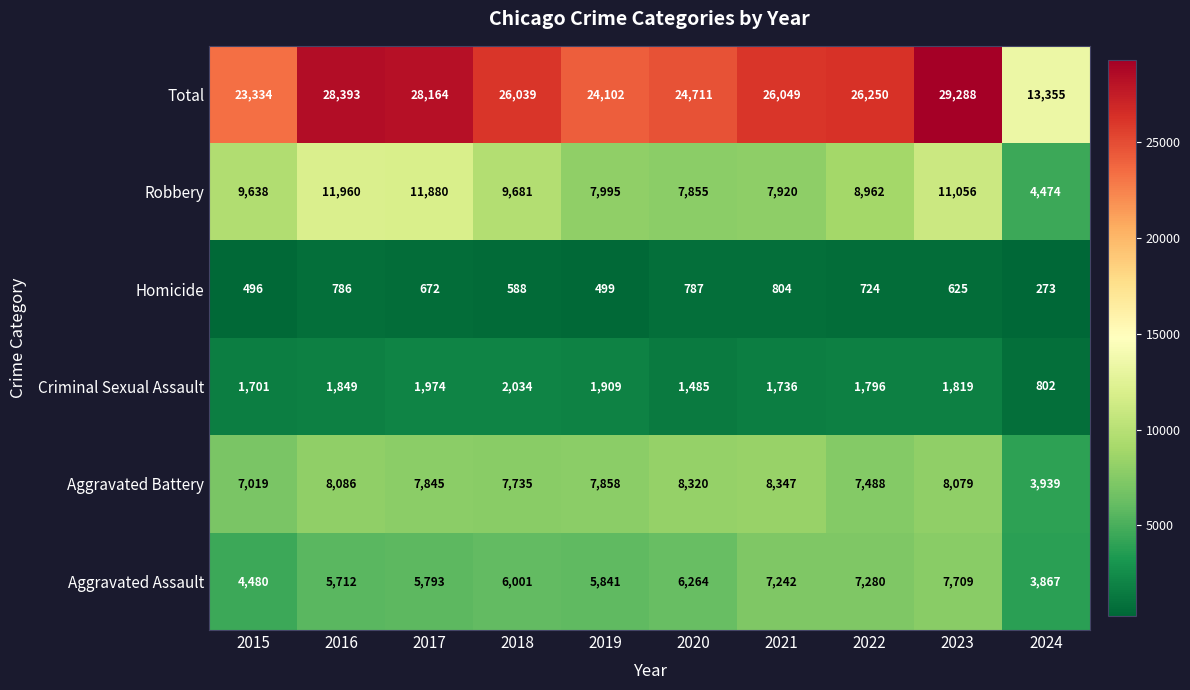

Count the number of data series in this chart.

6